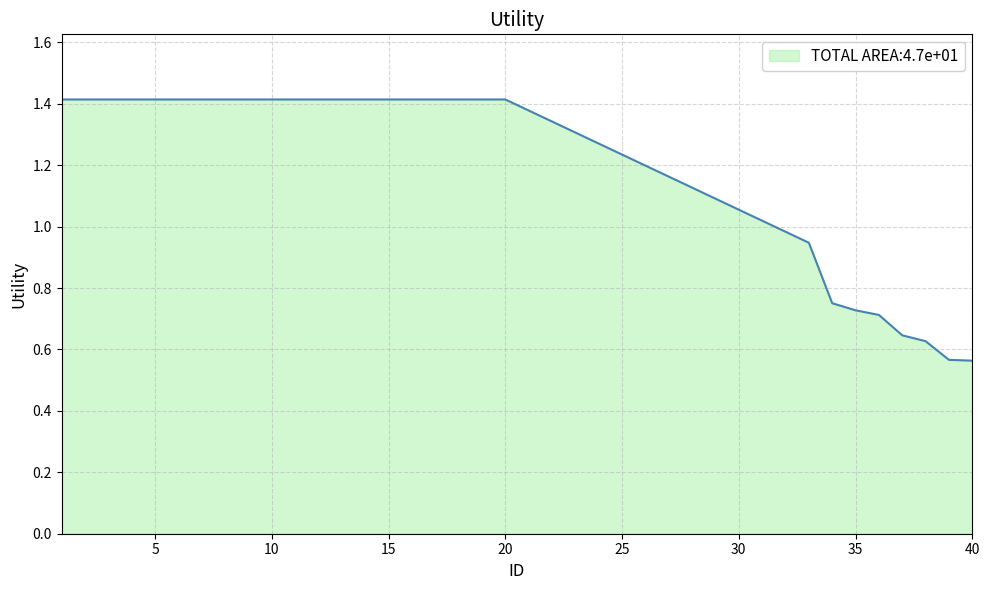

What is the value of the 6th point from the left?

1.4